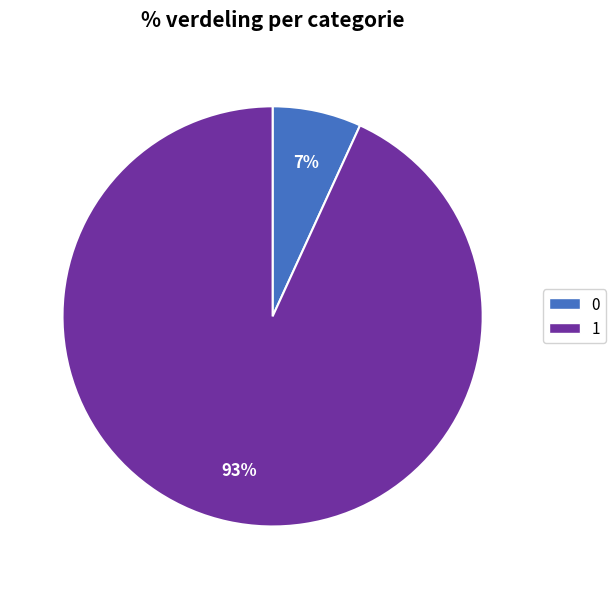

What percentage is the 1 slice, to the nearest percent?

93%